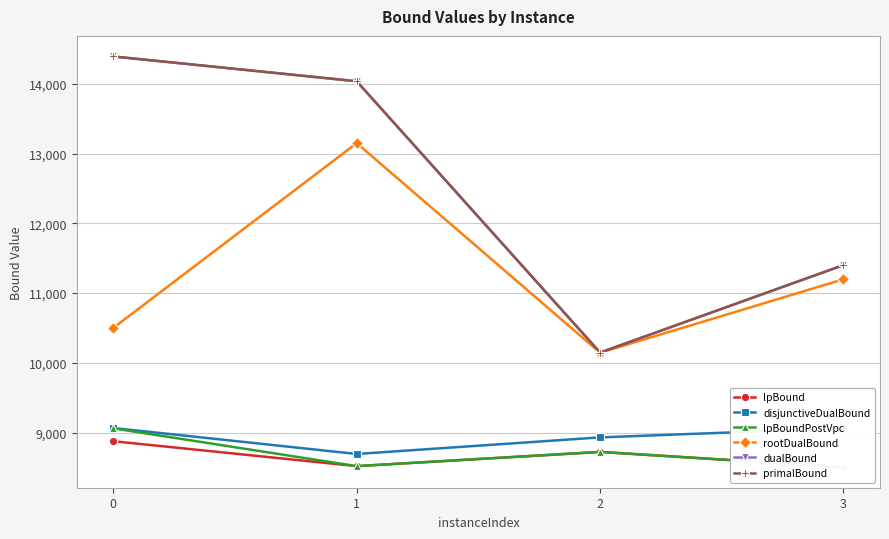

Is it true that dualBound equals 11402.0 at 3?

True